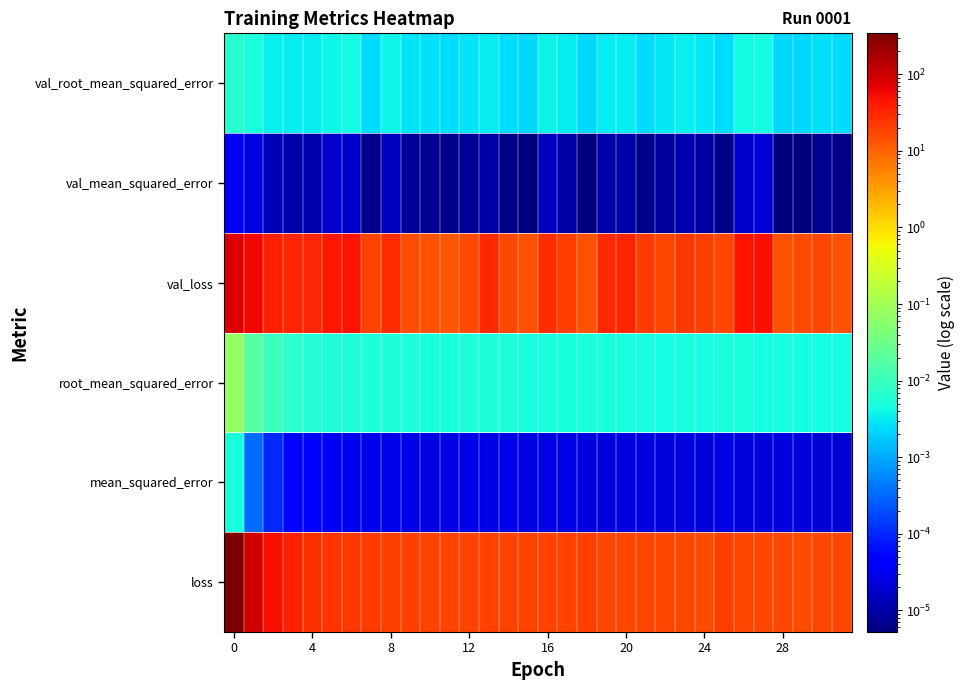

Reading left to right, list all the values displayed in this chart.

loss: 342.0	94.9	51.2	34.8	26.6	24.1	22.3	21.9	20.1	20.1	19.1	19.0	18.5	19.0	18.5	18.0	18.1	18.3	19.6	17.5	17.4	17.7	17.1	17.4	16.5	19.4	17.7	17.0	17.9	16.4	17.1	16.7
mean_squared_error: 0.0	0.0	0.0	0.0	0.0	0.0	0.0	0.0	0.0	0.0	0.0	0.0	0.0	0.0	0.0	0.0	0.0	0.0	0.0	0.0	0.0	0.0	0.0	0.0	0.0	0.0	0.0	0.0	0.0	0.0	0.0	0.0
root_mean_squared_error: 0.1	0.0	0.0	0.0	0.0	0.0	0.0	0.0	0.0	0.0	0.0	0.0	0.0	0.0	0.0	0.0	0.0	0.0	0.0	0.0	0.0	0.0	0.0	0.0	0.0	0.0	0.0	0.0	0.0	0.0	0.0	0.0
val_loss: 74.7	56.2	35.8	33.1	32.1	44.2	46.1	18.6	28.8	15.1	14.0	13.2	15.6	30.6	17.8	14.4	27.6	19.5	14.3	30.7	31.4	20.7	17.5	22.6	19.9	17.0	45.2	48.5	14.4	16.1	16.9	13.8
val_mean_squared_error: 0.0	0.0	0.0	0.0	0.0	0.0	0.0	0.0	0.0	0.0	0.0	0.0	0.0	0.0	0.0	0.0	0.0	0.0	0.0	0.0	0.0	0.0	0.0	0.0	0.0	0.0	0.0	0.0	0.0	0.0	0.0	0.0
val_root_mean_squared_error: 0.0	0.0	0.0	0.0	0.0	0.0	0.0	0.0	0.0	0.0	0.0	0.0	0.0	0.0	0.0	0.0	0.0	0.0	0.0	0.0	0.0	0.0	0.0	0.0	0.0	0.0	0.0	0.0	0.0	0.0	0.0	0.0